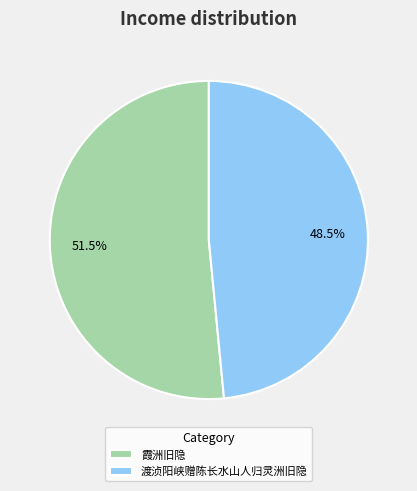

To the nearest percent, what is the difference between the largest and smallest slice percentages?

3%